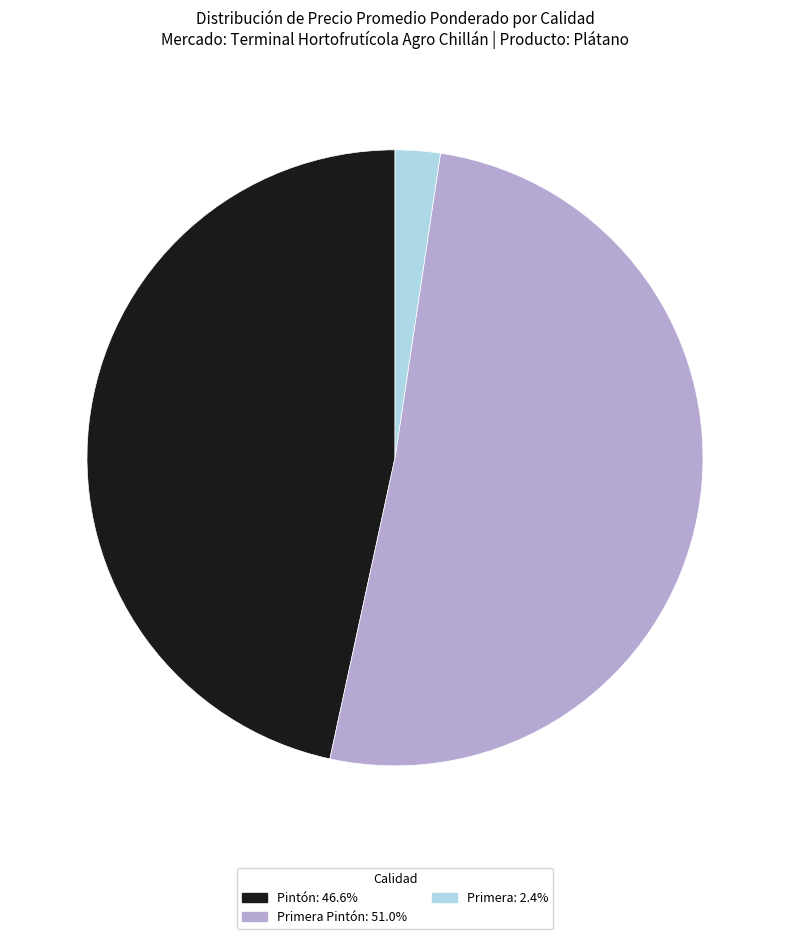

Does any single category account for the majority?

Yes